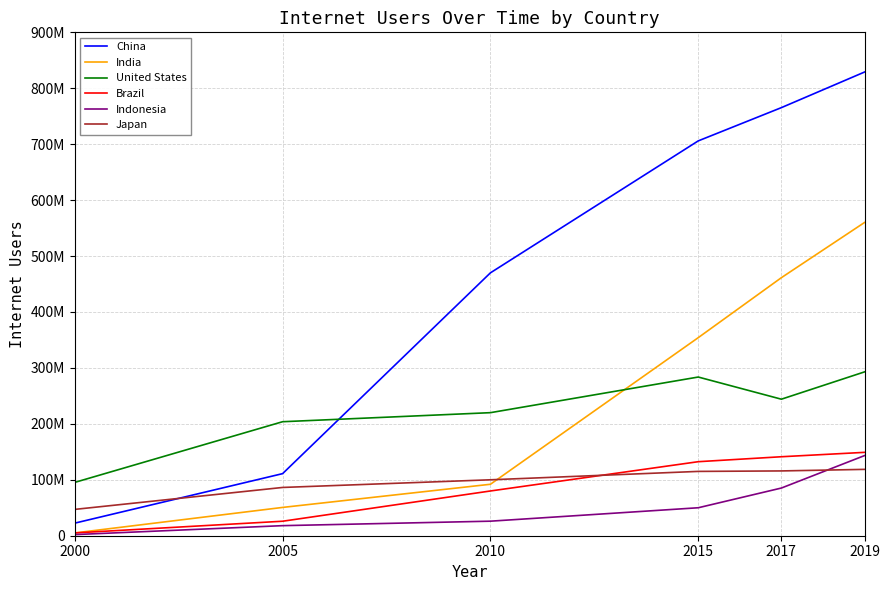

What are all the series names shown in the legend?

China, India, United States, Brazil, Indonesia, Japan